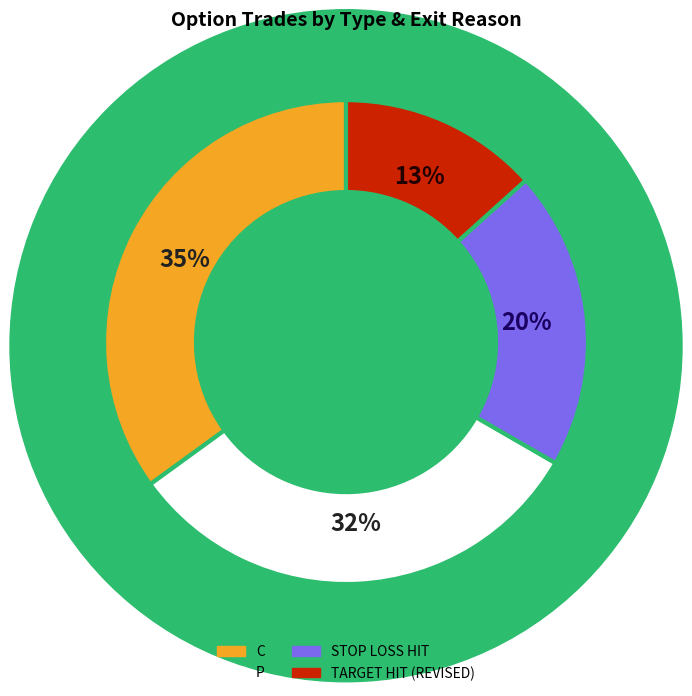

The STOP LOSS HIT slice represents 20% of the pie. True or false?

True